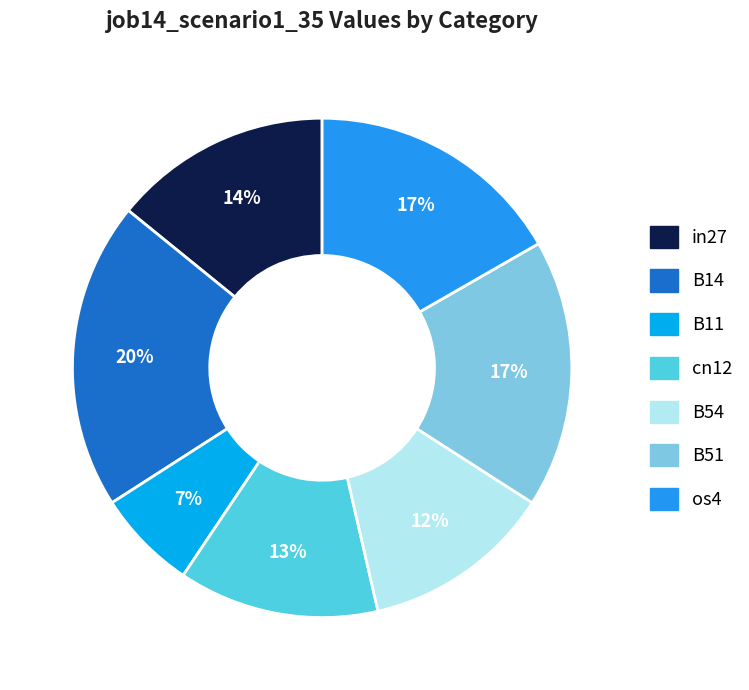

Which has a higher value, os4 or cn12?

os4